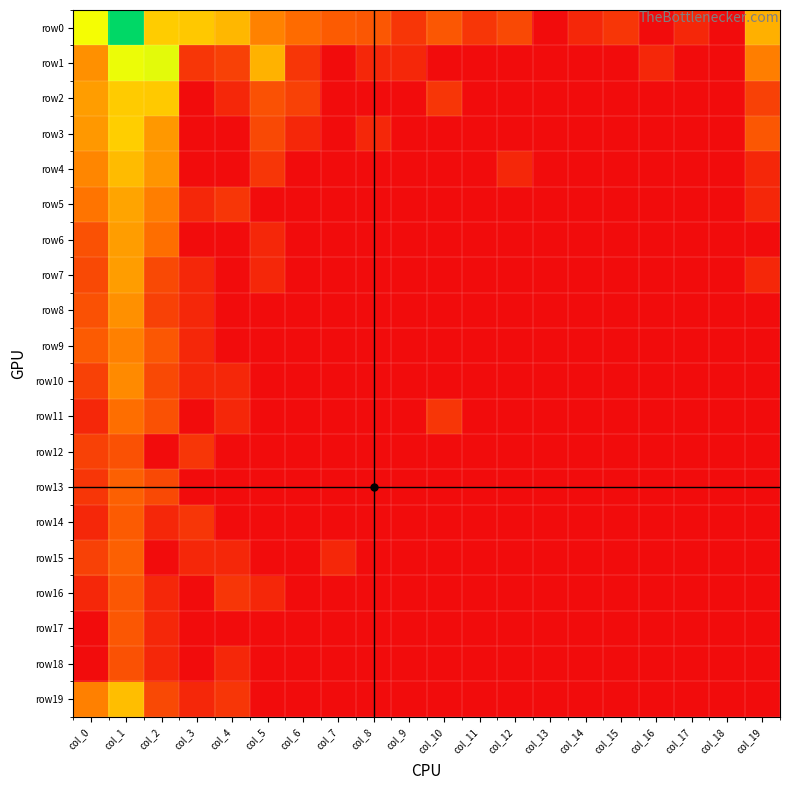

Reading left to right, extract all data points from this chart.

row0: col_0=5.4	col_1=8.0	col_2=4.4	col_3=4.3	col_4=4.0	col_5=3.0	col_6=2.5	col_7=2.1	col_8=1.9	col_9=1.1	col_10=1.9	col_11=1.1	col_12=1.6	col_13=0.0	col_14=0.7	col_15=1.1	col_16=0.0	col_17=0.7	col_18=0.0	col_19=3.9
row1: col_0=3.3	col_1=5.5	col_2=5.6	col_3=1.1	col_4=1.4	col_5=3.9	col_6=1.1	col_7=0.0	col_8=0.7	col_9=0.7	col_10=0.0	col_11=0.0	col_12=0.0	col_13=0.0	col_14=0.0	col_15=0.0	col_16=0.7	col_17=0.0	col_18=0.0	col_19=2.9
row2: col_0=3.5	col_1=4.4	col_2=4.3	col_3=0.0	col_4=0.7	col_5=1.8	col_6=1.4	col_7=0.0	col_8=0.0	col_9=0.0	col_10=1.1	col_11=0.0	col_12=0.0	col_13=0.0	col_14=0.0	col_15=0.0	col_16=0.0	col_17=0.0	col_18=0.0	col_19=1.4
row3: col_0=3.4	col_1=4.4	col_2=3.4	col_3=0.0	col_4=0.0	col_5=1.6	col_6=0.7	col_7=0.0	col_8=0.7	col_9=0.0	col_10=0.0	col_11=0.0	col_12=0.0	col_13=0.0	col_14=0.0	col_15=0.0	col_16=0.0	col_17=0.0	col_18=0.0	col_19=1.9
row4: col_0=3.0	col_1=4.1	col_2=3.3	col_3=0.0	col_4=0.0	col_5=1.1	col_6=0.0	col_7=0.0	col_8=0.0	col_9=0.0	col_10=0.0	col_11=0.0	col_12=0.7	col_13=0.0	col_14=0.0	col_15=0.0	col_16=0.0	col_17=0.0	col_18=0.0	col_19=0.7
row5: col_0=2.7	col_1=3.6	col_2=2.9	col_3=0.7	col_4=1.1	col_5=0.0	col_6=0.0	col_7=0.0	col_8=0.0	col_9=0.0	col_10=0.0	col_11=0.0	col_12=0.0	col_13=0.0	col_14=0.0	col_15=0.0	col_16=0.0	col_17=0.0	col_18=0.0	col_19=0.7
row6: col_0=1.8	col_1=3.5	col_2=2.6	col_3=0.0	col_4=0.0	col_5=0.7	col_6=0.0	col_7=0.0	col_8=0.0	col_9=0.0	col_10=0.0	col_11=0.0	col_12=0.0	col_13=0.0	col_14=0.0	col_15=0.0	col_16=0.0	col_17=0.0	col_18=0.0	col_19=0.0
row7: col_0=1.6	col_1=3.5	col_2=1.6	col_3=0.7	col_4=0.0	col_5=0.7	col_6=0.0	col_7=0.0	col_8=0.0	col_9=0.0	col_10=0.0	col_11=0.0	col_12=0.0	col_13=0.0	col_14=0.0	col_15=0.0	col_16=0.0	col_17=0.0	col_18=0.0	col_19=0.7
row8: col_0=1.8	col_1=3.3	col_2=1.4	col_3=0.7	col_4=0.0	col_5=0.0	col_6=0.0	col_7=0.0	col_8=0.0	col_9=0.0	col_10=0.0	col_11=0.0	col_12=0.0	col_13=0.0	col_14=0.0	col_15=0.0	col_16=0.0	col_17=0.0	col_18=0.0	col_19=0.0
row9: col_0=2.1	col_1=2.9	col_2=1.9	col_3=0.7	col_4=0.0	col_5=0.0	col_6=0.0	col_7=0.0	col_8=0.0	col_9=0.0	col_10=0.0	col_11=0.0	col_12=0.0	col_13=0.0	col_14=0.0	col_15=0.0	col_16=0.0	col_17=0.0	col_18=0.0	col_19=0.0
row10: col_0=1.4	col_1=3.1	col_2=1.6	col_3=0.7	col_4=0.7	col_5=0.0	col_6=0.0	col_7=0.0	col_8=0.0	col_9=0.0	col_10=0.0	col_11=0.0	col_12=0.0	col_13=0.0	col_14=0.0	col_15=0.0	col_16=0.0	col_17=0.0	col_18=0.0	col_19=0.0
row11: col_0=0.7	col_1=2.6	col_2=1.8	col_3=0.0	col_4=0.7	col_5=0.0	col_6=0.0	col_7=0.0	col_8=0.0	col_9=0.0	col_10=1.1	col_11=0.0	col_12=0.0	col_13=0.0	col_14=0.0	col_15=0.0	col_16=0.0	col_17=0.0	col_18=0.0	col_19=0.0
row12: col_0=1.4	col_1=1.8	col_2=0.0	col_3=1.1	col_4=0.0	col_5=0.0	col_6=0.0	col_7=0.0	col_8=0.0	col_9=0.0	col_10=0.0	col_11=0.0	col_12=0.0	col_13=0.0	col_14=0.0	col_15=0.0	col_16=0.0	col_17=0.0	col_18=0.0	col_19=0.0
row13: col_0=1.1	col_1=2.2	col_2=1.6	col_3=0.0	col_4=0.0	col_5=0.0	col_6=0.0	col_7=0.0	col_8=0.0	col_9=0.0	col_10=0.0	col_11=0.0	col_12=0.0	col_13=0.0	col_14=0.0	col_15=0.0	col_16=0.0	col_17=0.0	col_18=0.0	col_19=0.0
row14: col_0=0.7	col_1=2.1	col_2=0.7	col_3=1.1	col_4=0.0	col_5=0.0	col_6=0.0	col_7=0.0	col_8=0.0	col_9=0.0	col_10=0.0	col_11=0.0	col_12=0.0	col_13=0.0	col_14=0.0	col_15=0.0	col_16=0.0	col_17=0.0	col_18=0.0	col_19=0.0
row15: col_0=1.4	col_1=2.2	col_2=0.0	col_3=0.7	col_4=0.7	col_5=0.0	col_6=0.0	col_7=0.7	col_8=0.0	col_9=0.0	col_10=0.0	col_11=0.0	col_12=0.0	col_13=0.0	col_14=0.0	col_15=0.0	col_16=0.0	col_17=0.0	col_18=0.0	col_19=0.0
row16: col_0=0.7	col_1=1.9	col_2=0.7	col_3=0.0	col_4=1.1	col_5=0.7	col_6=0.0	col_7=0.0	col_8=0.0	col_9=0.0	col_10=0.0	col_11=0.0	col_12=0.0	col_13=0.0	col_14=0.0	col_15=0.0	col_16=0.0	col_17=0.0	col_18=0.0	col_19=0.0
row17: col_0=0.0	col_1=1.9	col_2=0.7	col_3=0.0	col_4=0.0	col_5=0.0	col_6=0.0	col_7=0.0	col_8=0.0	col_9=0.0	col_10=0.0	col_11=0.0	col_12=0.0	col_13=0.0	col_14=0.0	col_15=0.0	col_16=0.0	col_17=0.0	col_18=0.0	col_19=0.0
row18: col_0=0.0	col_1=1.8	col_2=0.7	col_3=0.0	col_4=0.7	col_5=0.0	col_6=0.0	col_7=0.0	col_8=0.0	col_9=0.0	col_10=0.0	col_11=0.0	col_12=0.0	col_13=0.0	col_14=0.0	col_15=0.0	col_16=0.0	col_17=0.0	col_18=0.0	col_19=0.0
row19: col_0=2.9	col_1=4.1	col_2=1.6	col_3=0.7	col_4=1.1	col_5=0.0	col_6=0.0	col_7=0.0	col_8=0.0	col_9=0.0	col_10=0.0	col_11=0.0	col_12=0.0	col_13=0.0	col_14=0.0	col_15=0.0	col_16=0.0	col_17=0.0	col_18=0.0	col_19=0.0